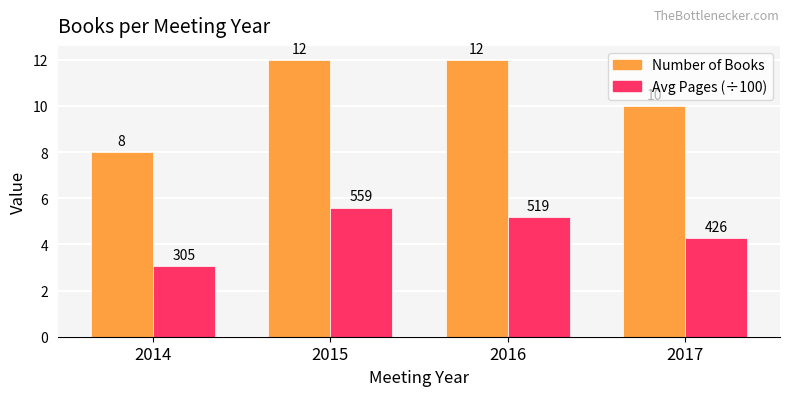

Is it true that Number of Books equals 8.4 at 2015?

False